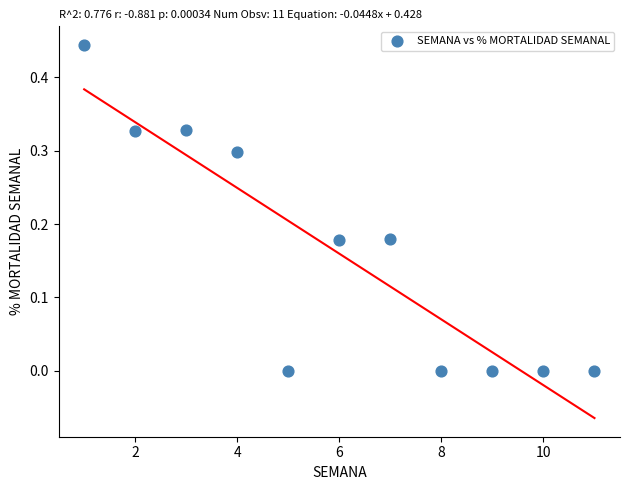

What is the range of X values (max minus min)?

10.0